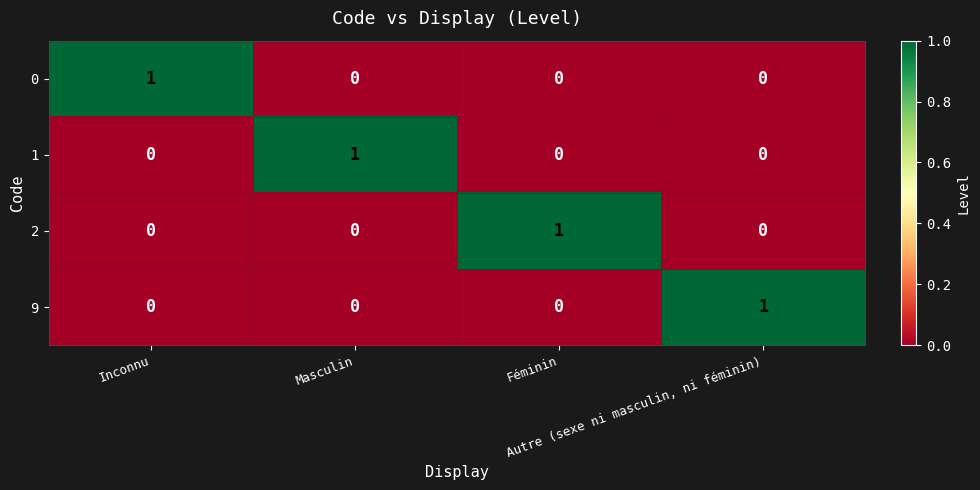

Count the 9 values in the range 0 to 1.

4